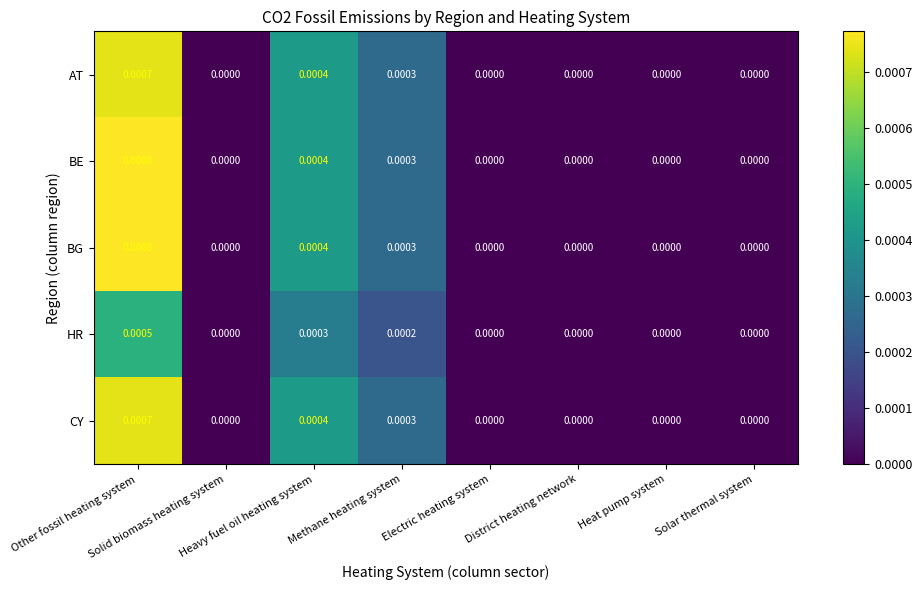

How many categories are shown in the chart?

8